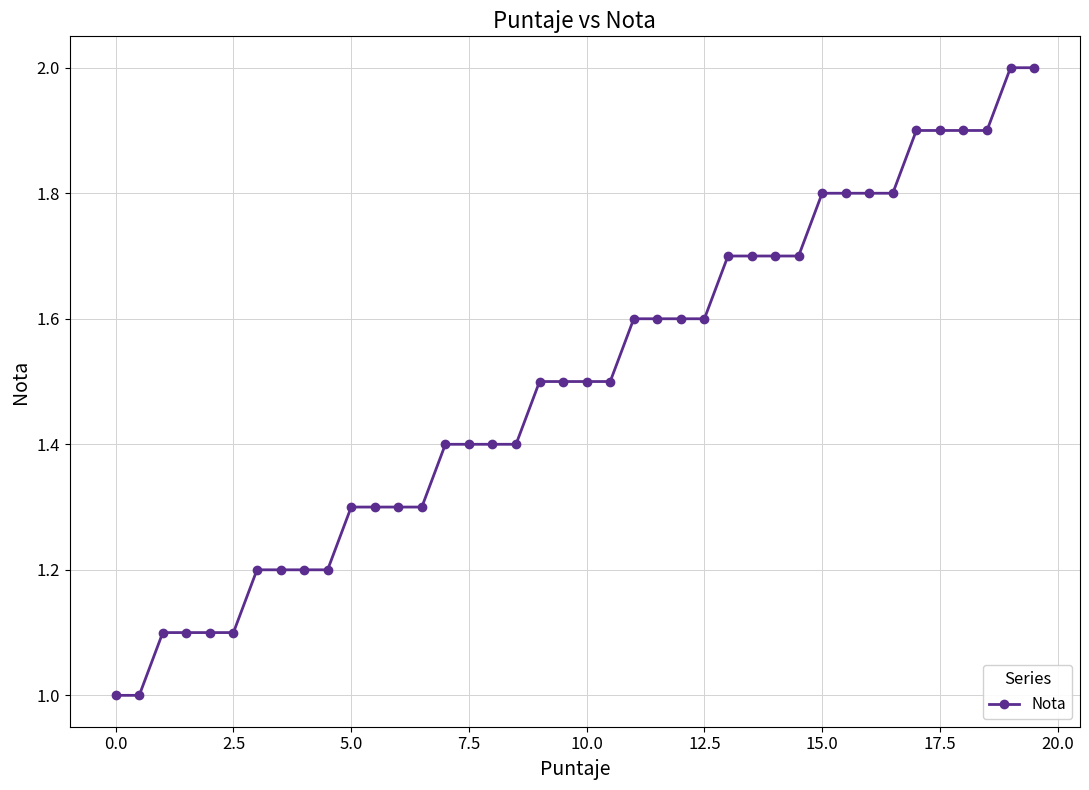

What is the minimum value shown in the chart?

1.0